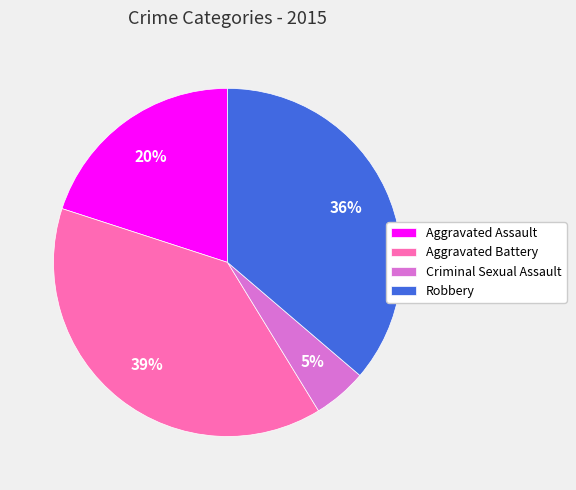

To the nearest percent, what is the difference between the Aggravated Battery and Aggravated Assault slice percentages?

19%